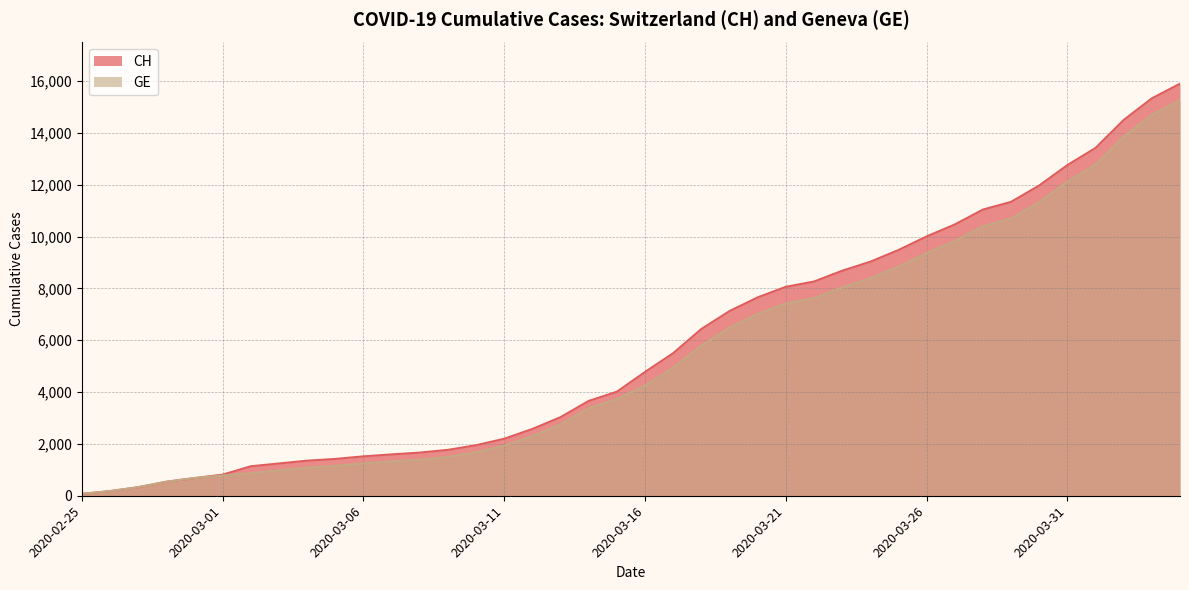

What is the total value across all series at 2020-03-01?

1598